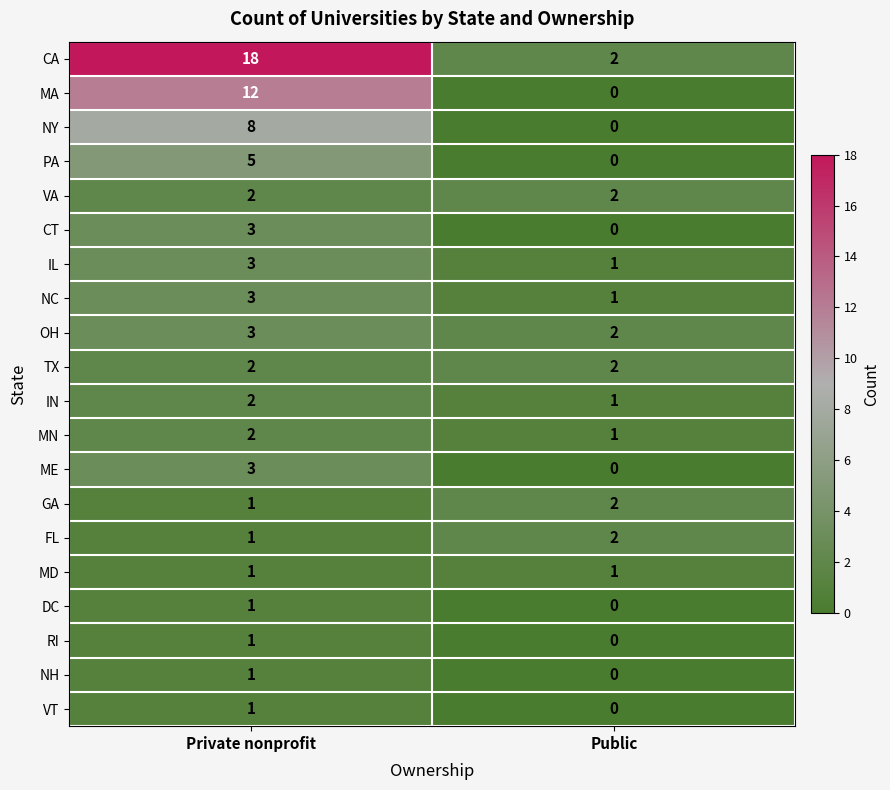

What is the difference between the MA values at Private nonprofit and Public?

12